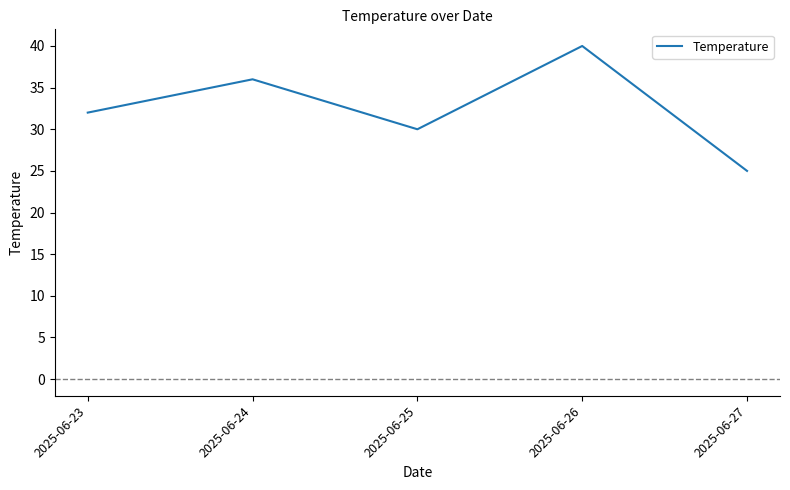

The chart shows a value of 13 at 2025-06-26. True or false?

False